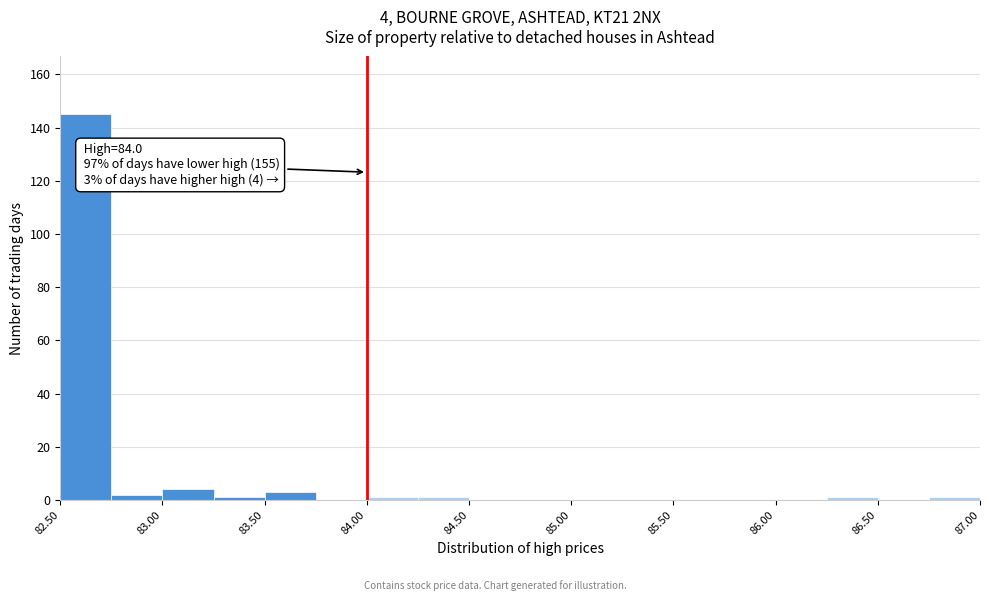

Which range on the x-axis has the tallest bar?

82.50 to 82.75